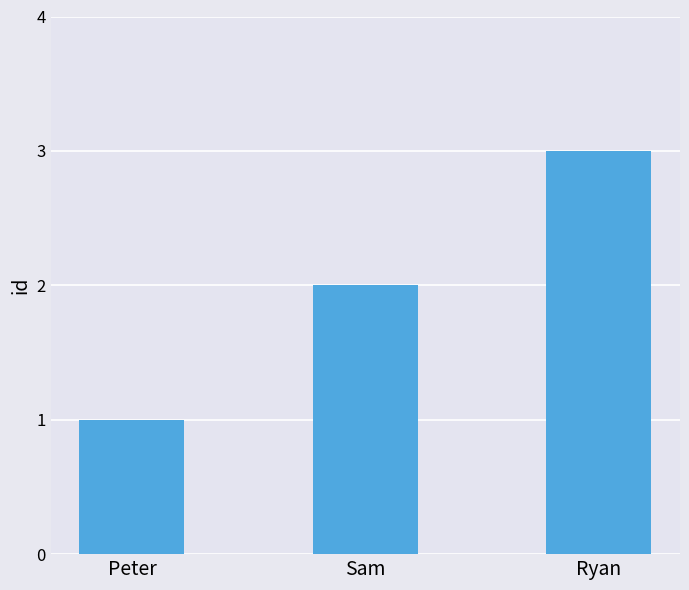

Is it true that the value at Sam is 2?

True